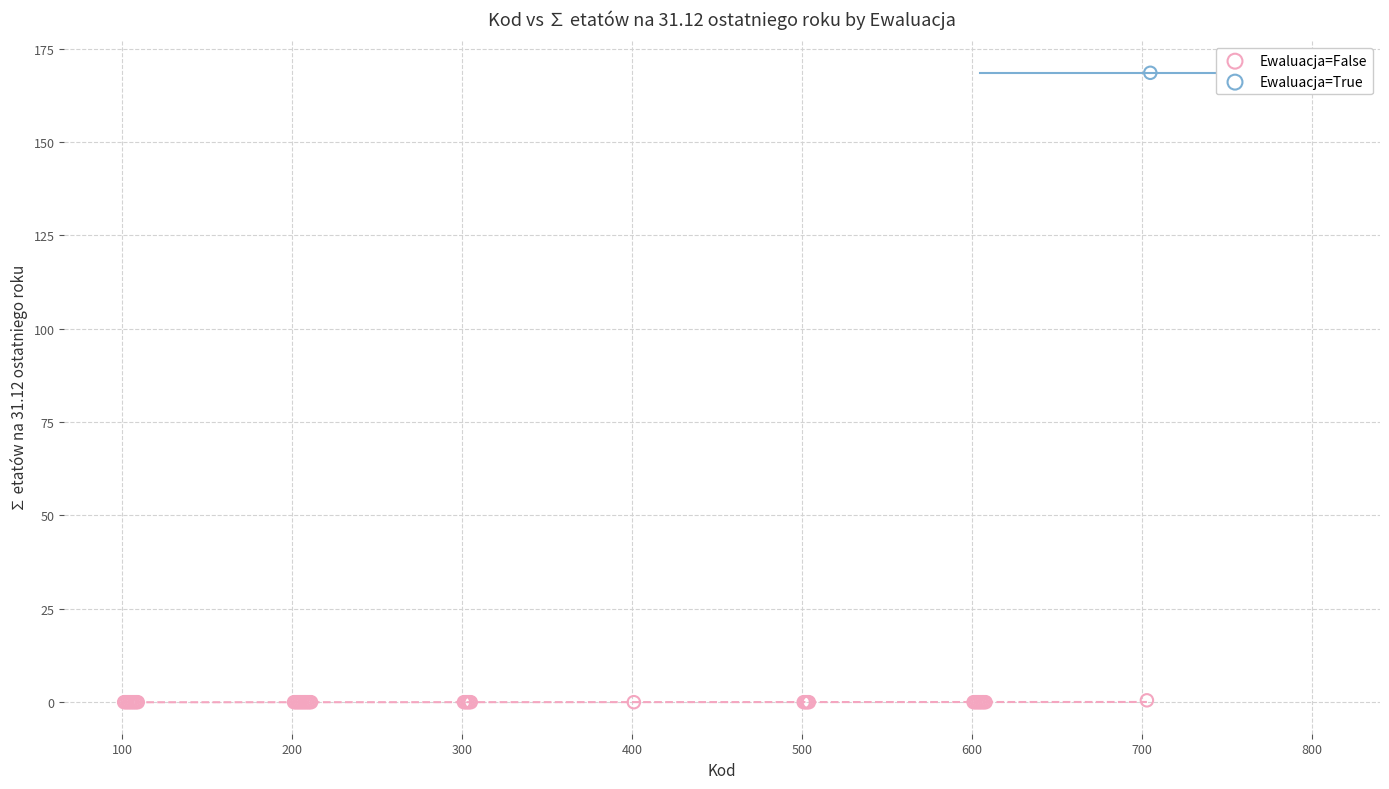

What are all the series names shown in the legend?

Ewaluacja=False, Ewaluacja=True